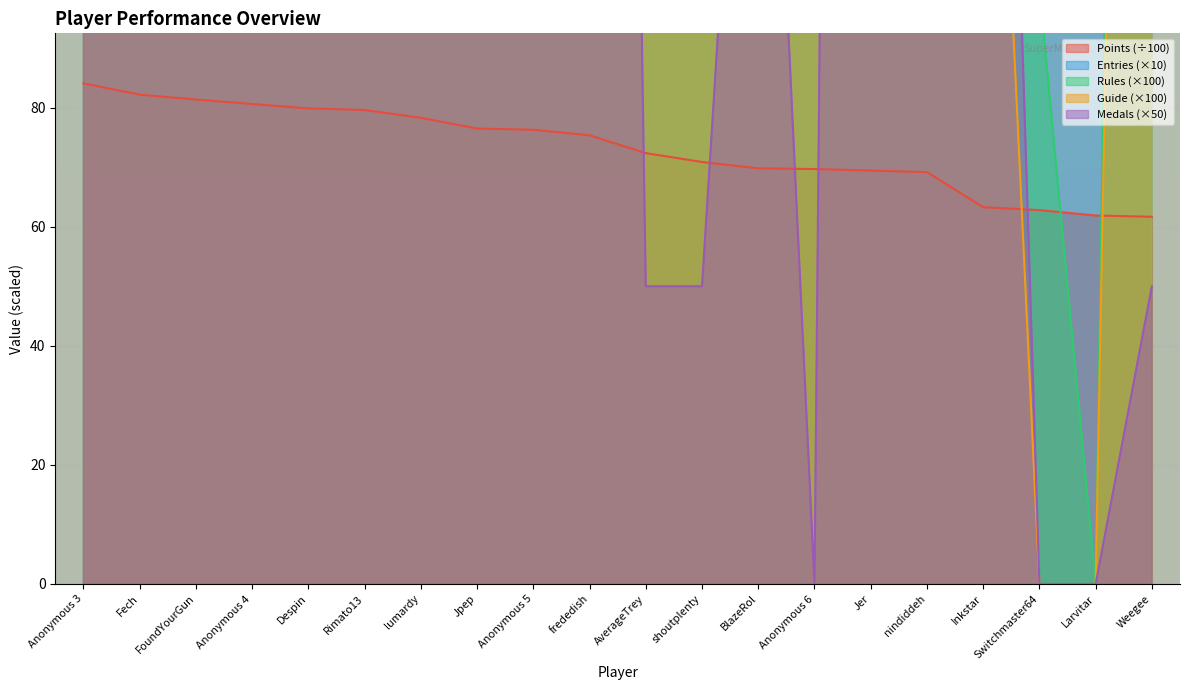

Is the value of Entries at Anonymous 4 greater than the value of Guide at Anonymous 3?

Yes